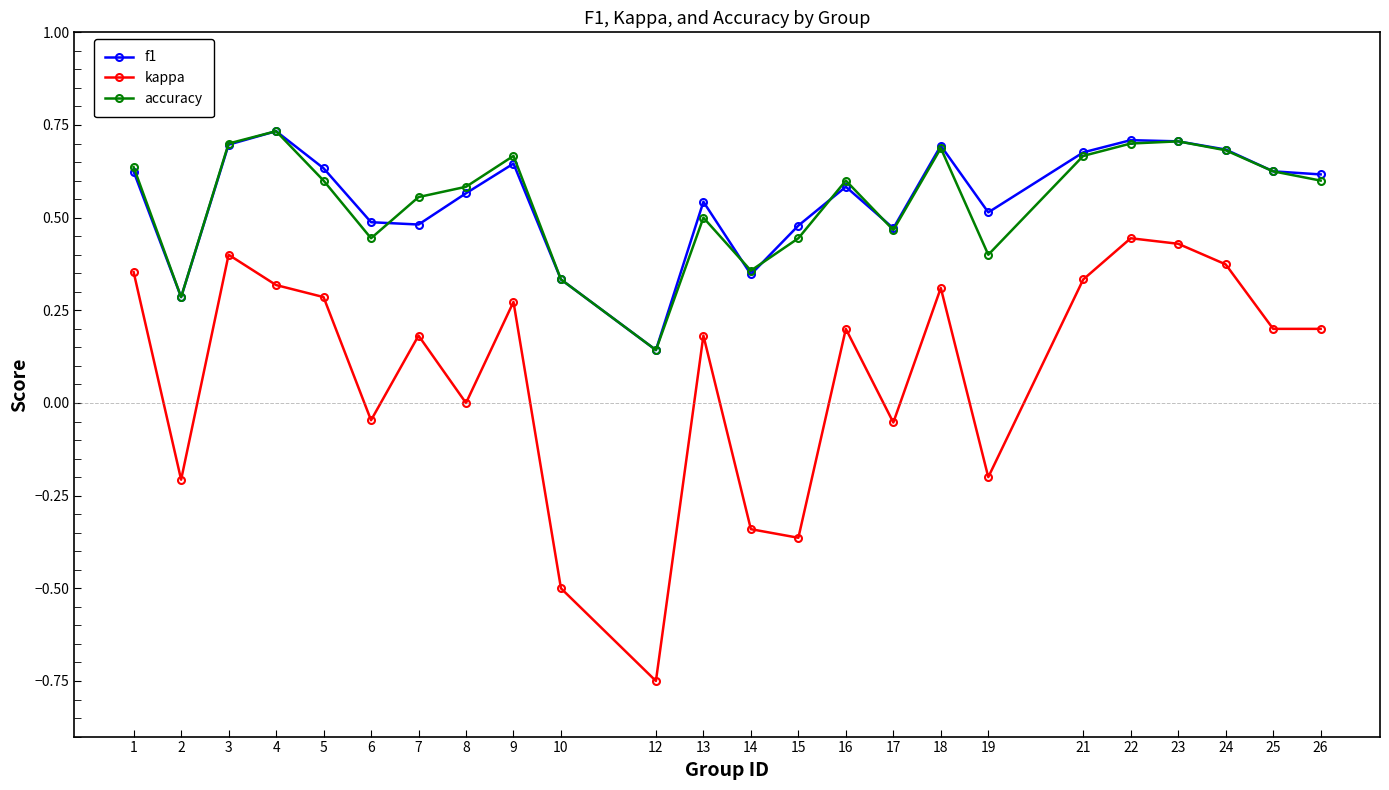

What are all the series names shown in the legend?

f1, kappa, accuracy